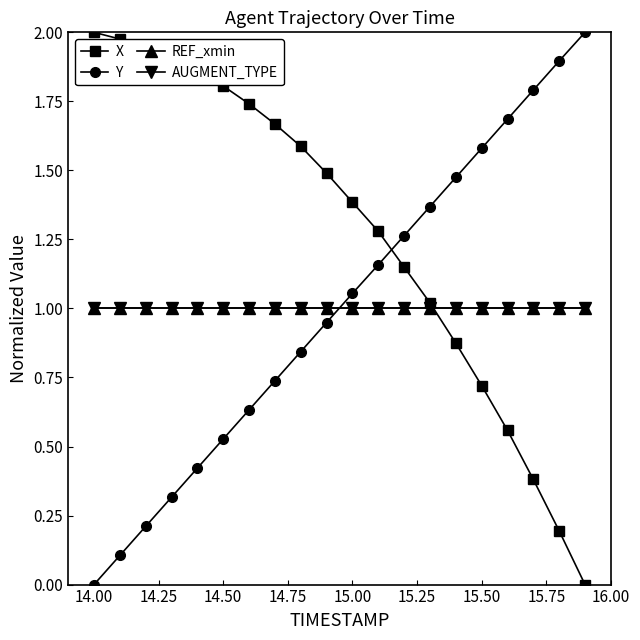

Is this an area chart (filled region under the line)?

No